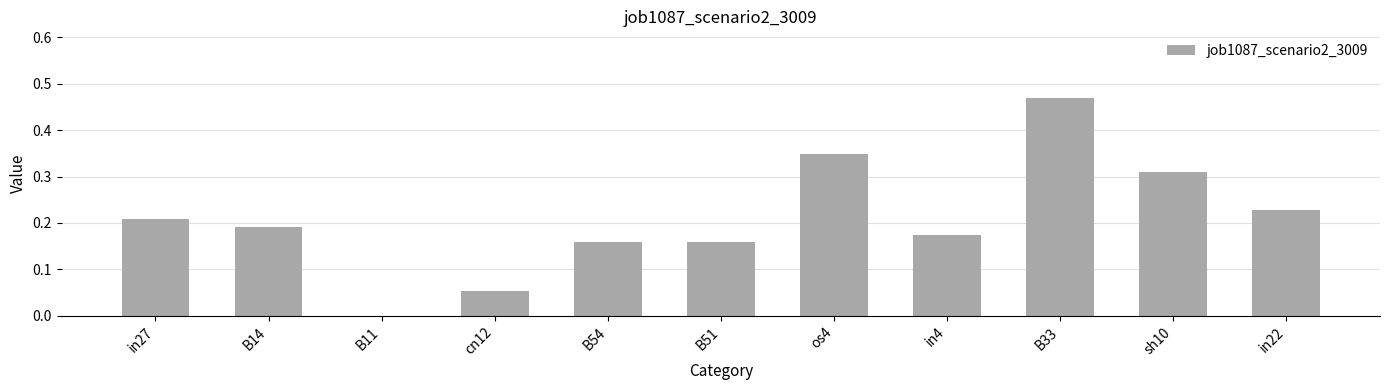

Are the bars horizontal?

No